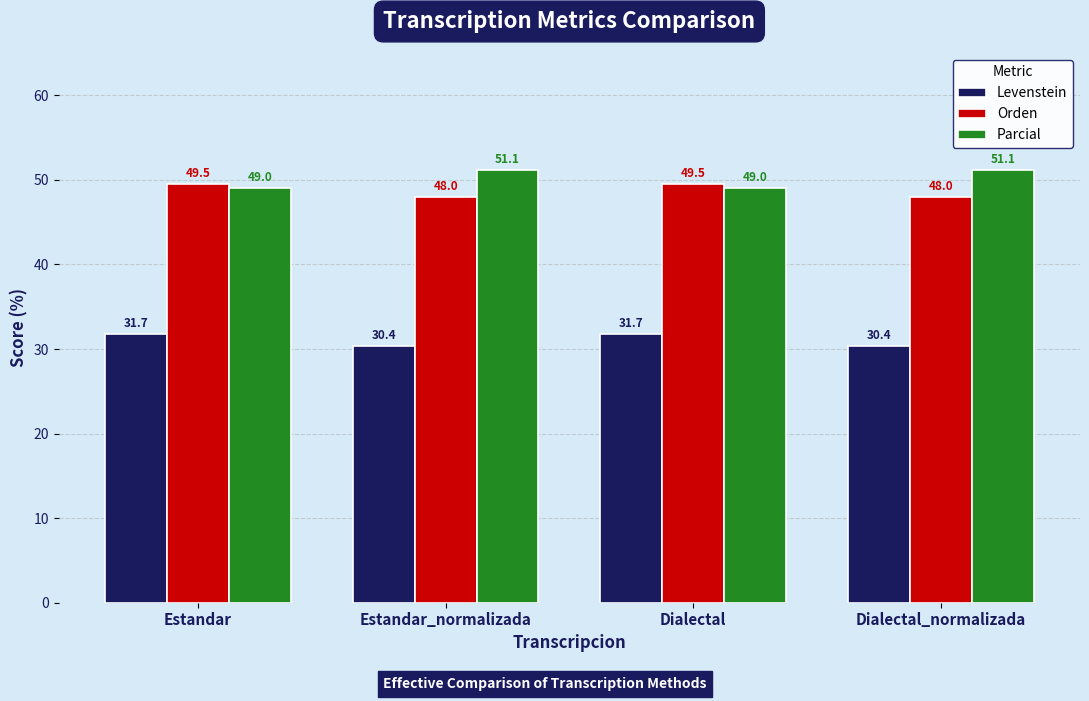

What is the difference between the maximum and minimum values in the Parcial series?

2.1